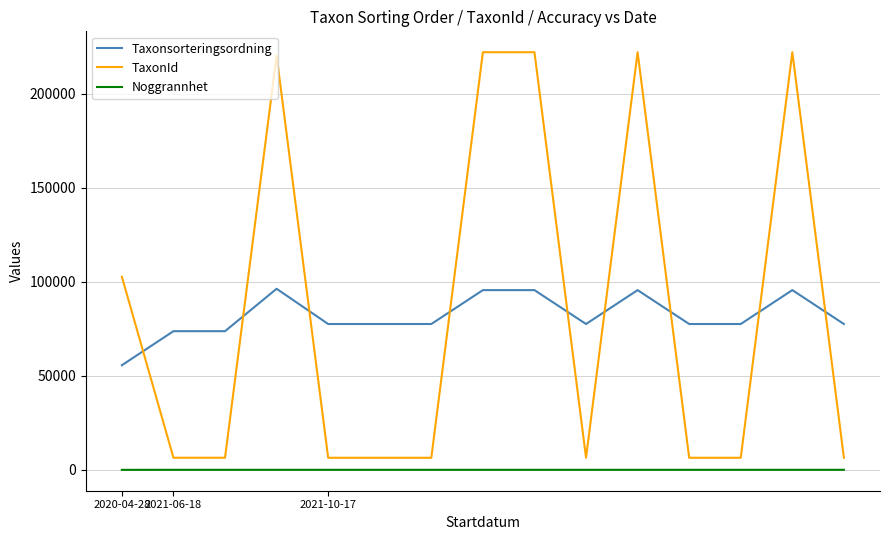

What is the difference between the maximum and minimum values in the Taxonsorteringsordning series?

40629